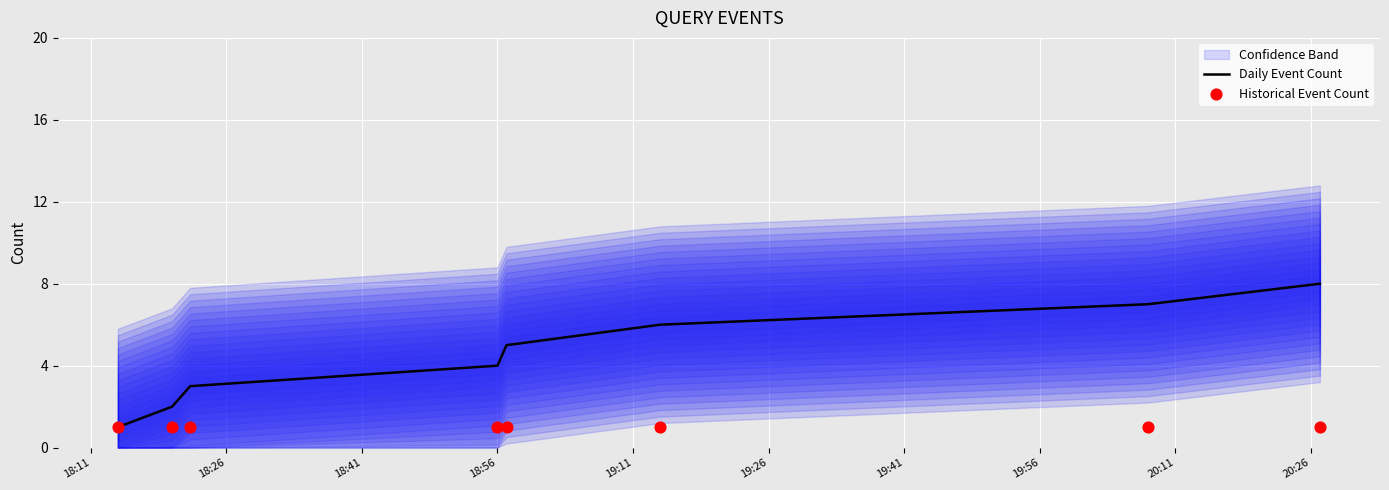

What is the highest value of the Daily Event Count series?

8